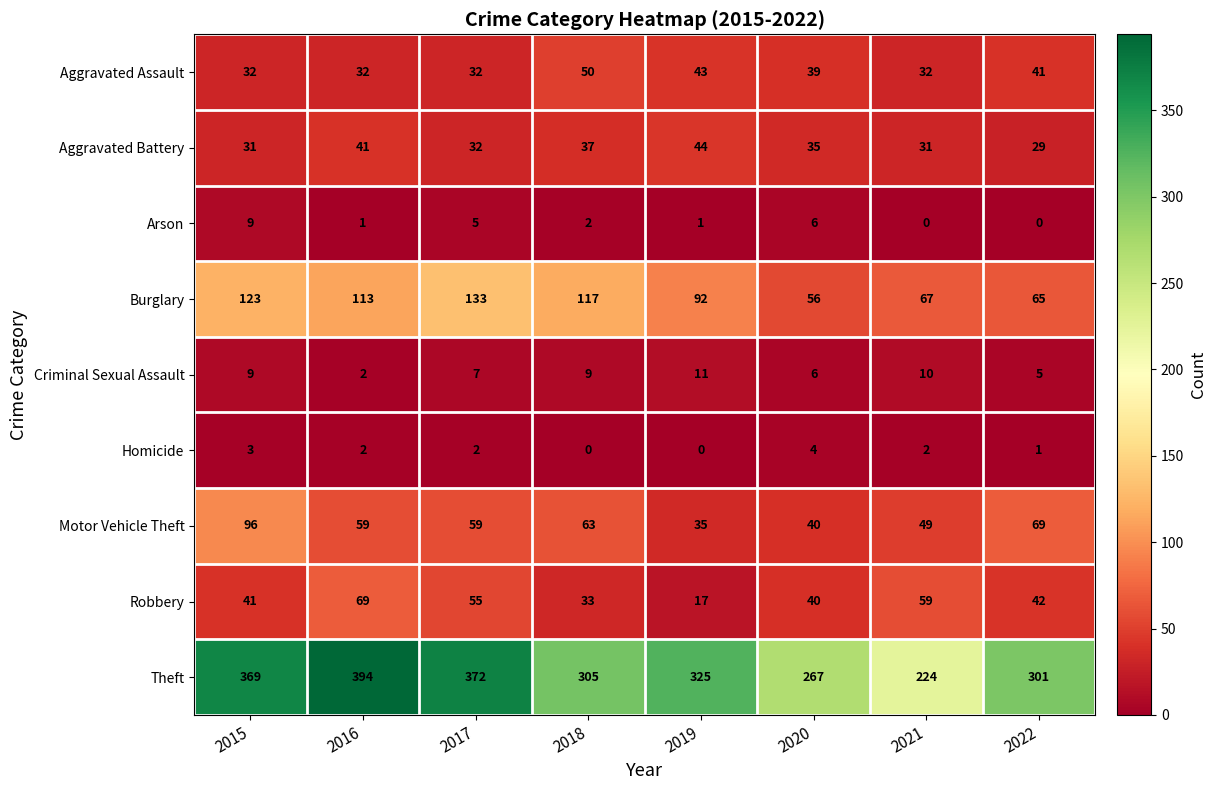

How many distinct data groups are displayed?

9